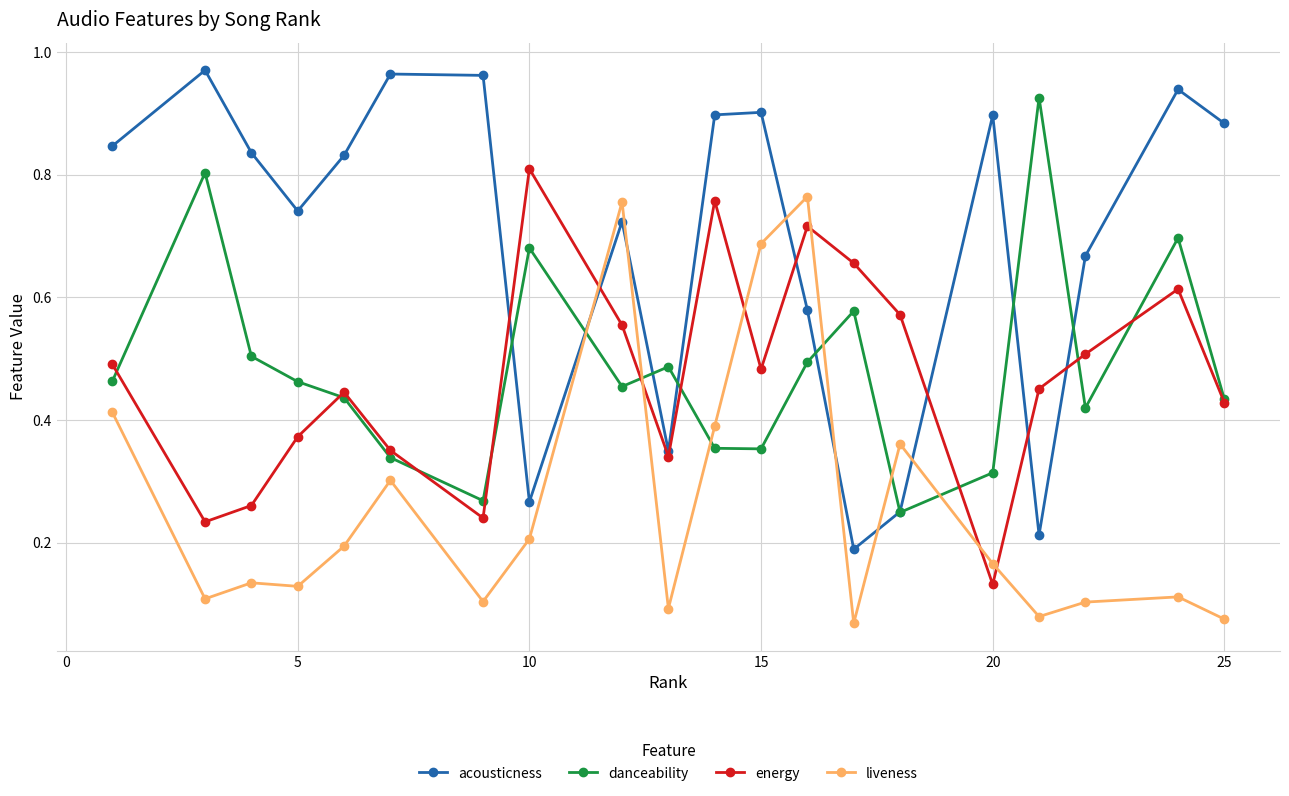

How many interior local valleys does the energy series have?

5